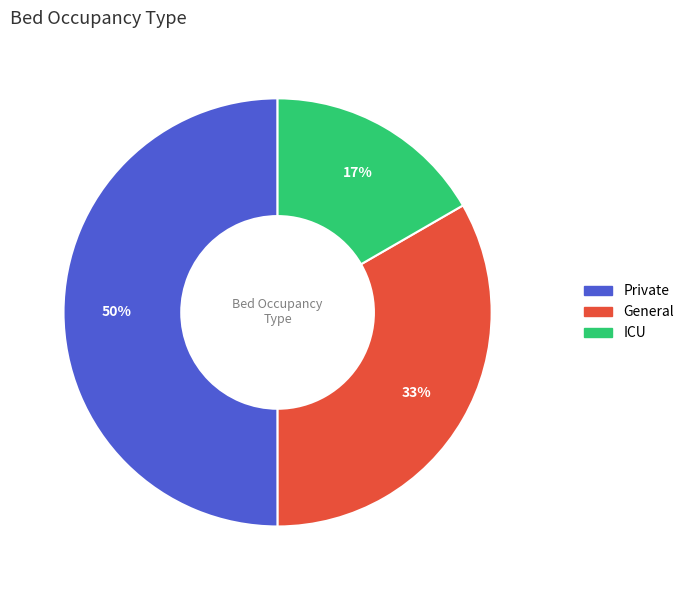

Which slice represents more than half of the pie?

Private